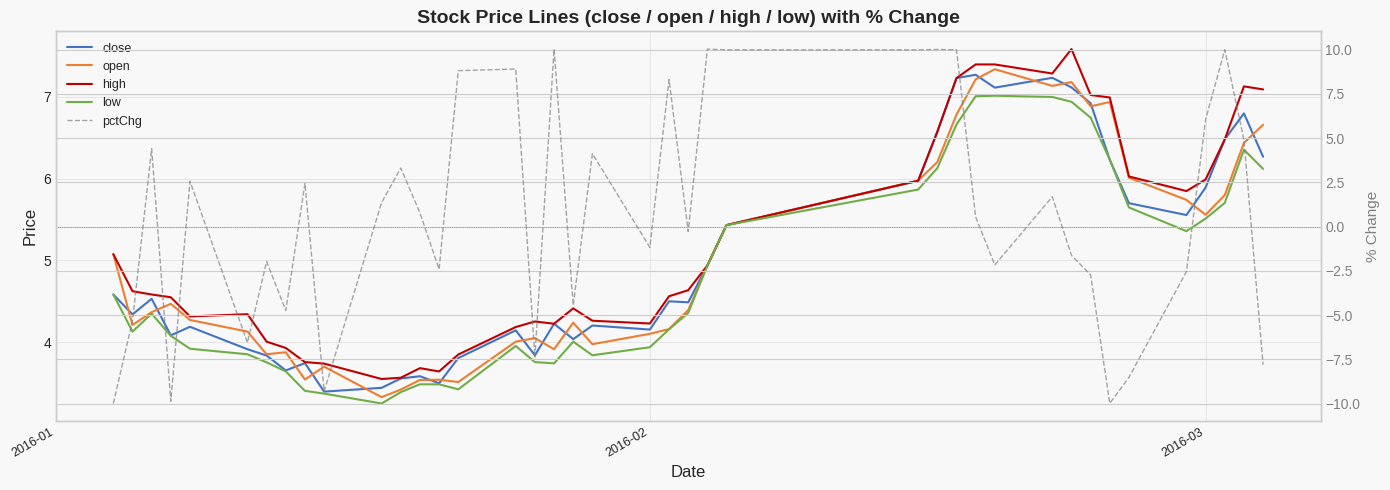

What is the value of the low point at the 5th from the left?

3.9